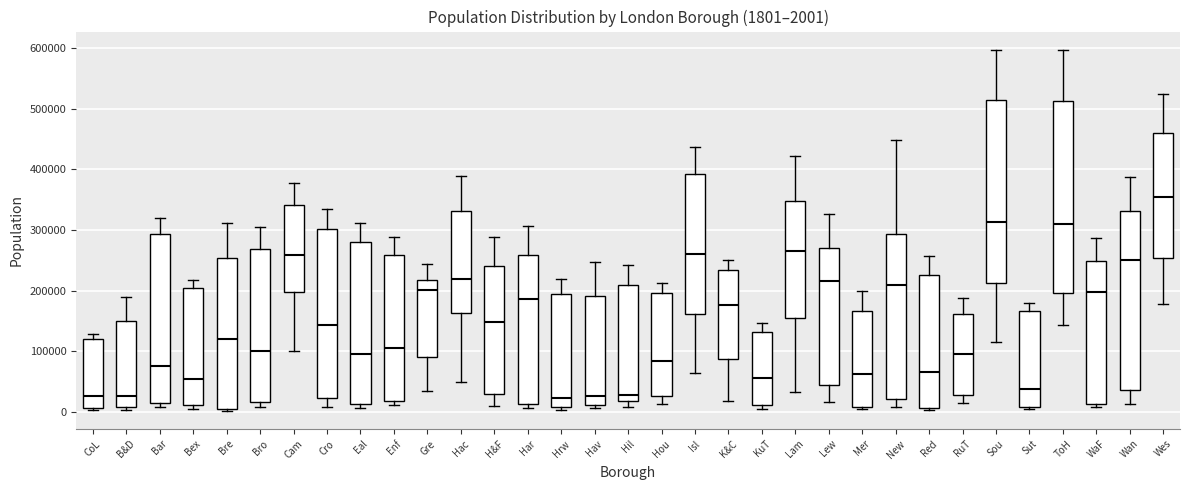

Comparing the boxes themselves (not the whiskers), which one is the tallest?

ToH